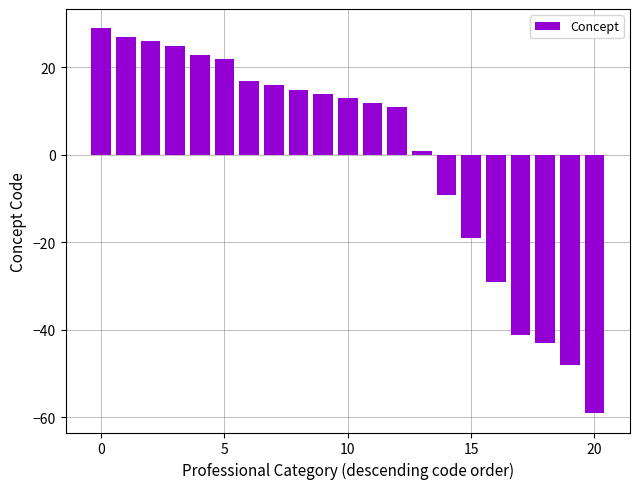

What is the difference between the maximum and minimum values?

88.0